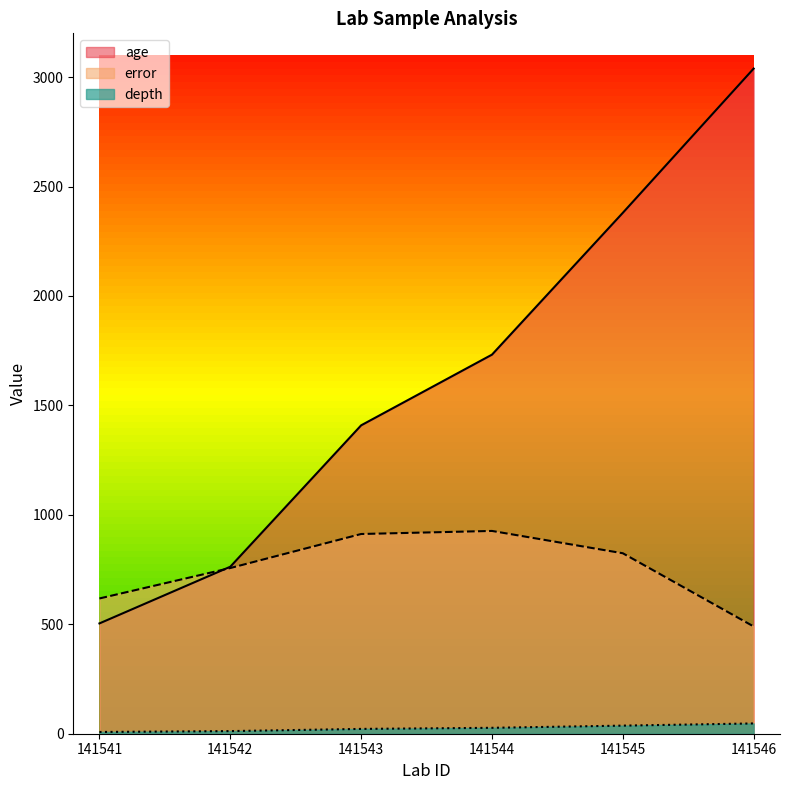

What is the smallest value displayed?

8.0